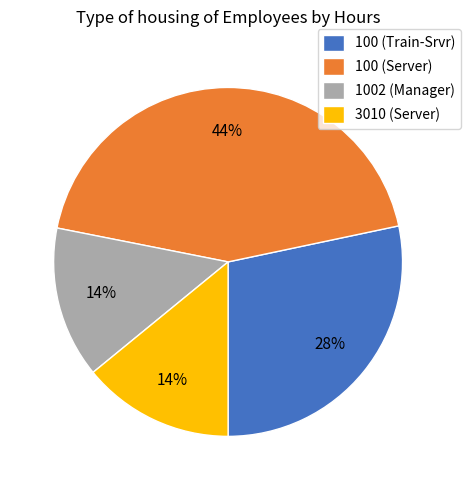

Which has a higher value, 1002 (Manager) or 100 (Train-Srvr)?

100 (Train-Srvr)